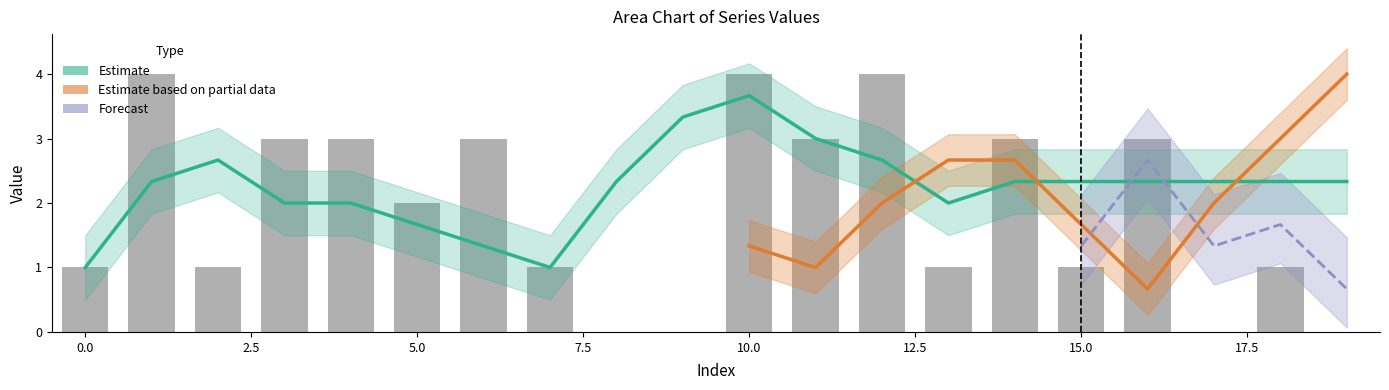

The 0 series shows 2 at 1. True or false?

False